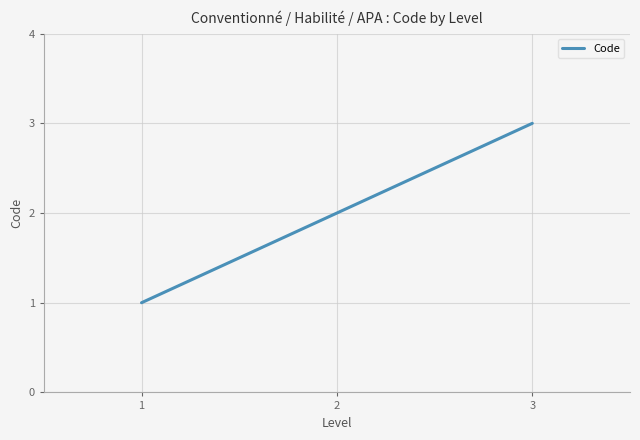

Rank the categories by value from lowest to highest.

1, 2, 3